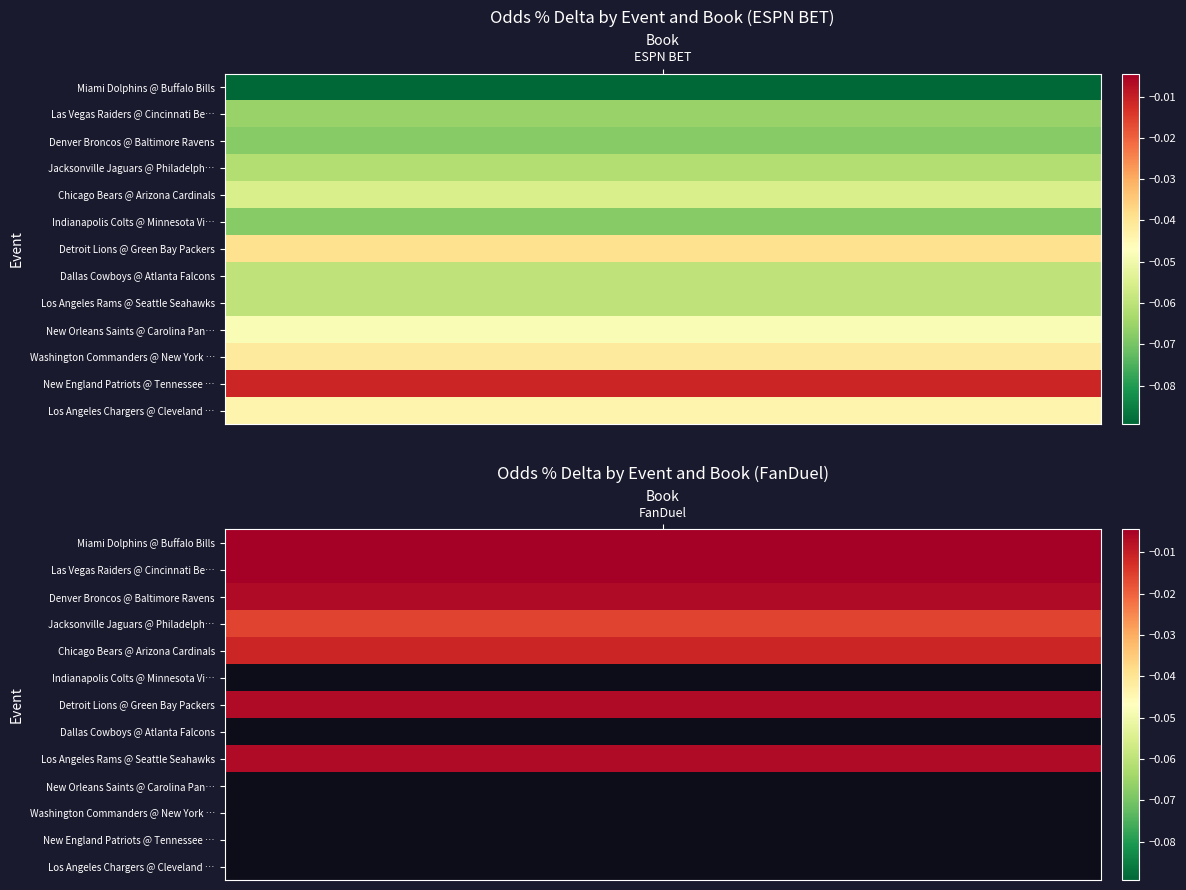

What is the difference between the highest and lowest values at ESPN BET?

0.1